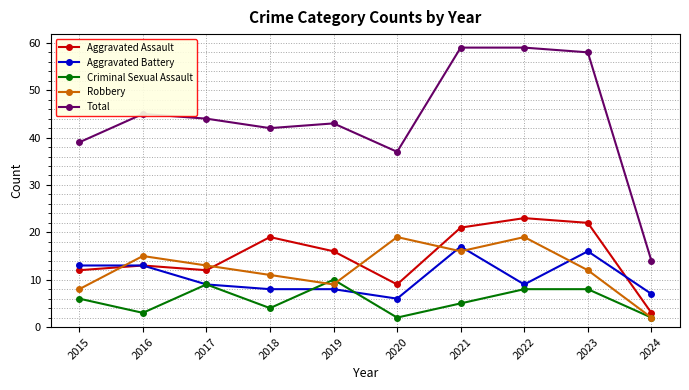

What is the minimum value for Robbery?

2